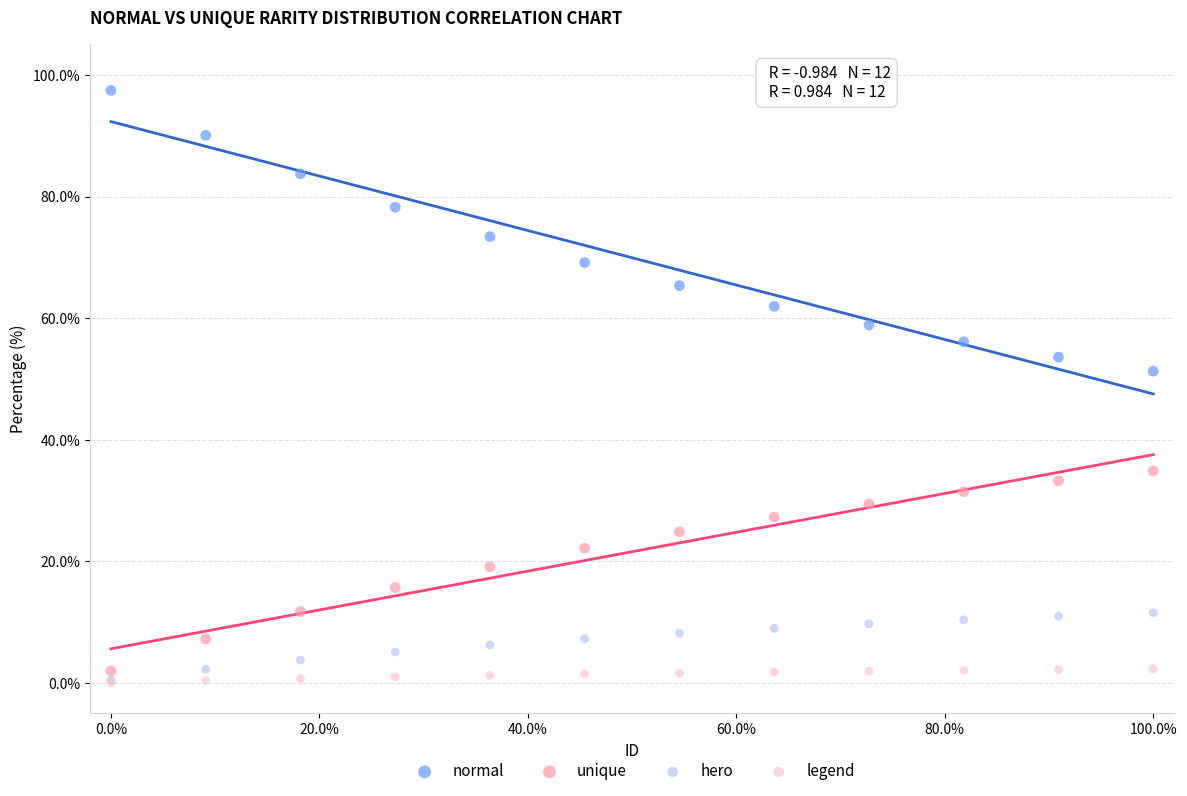

Across all series, what Y value is closest to 48?

51.3